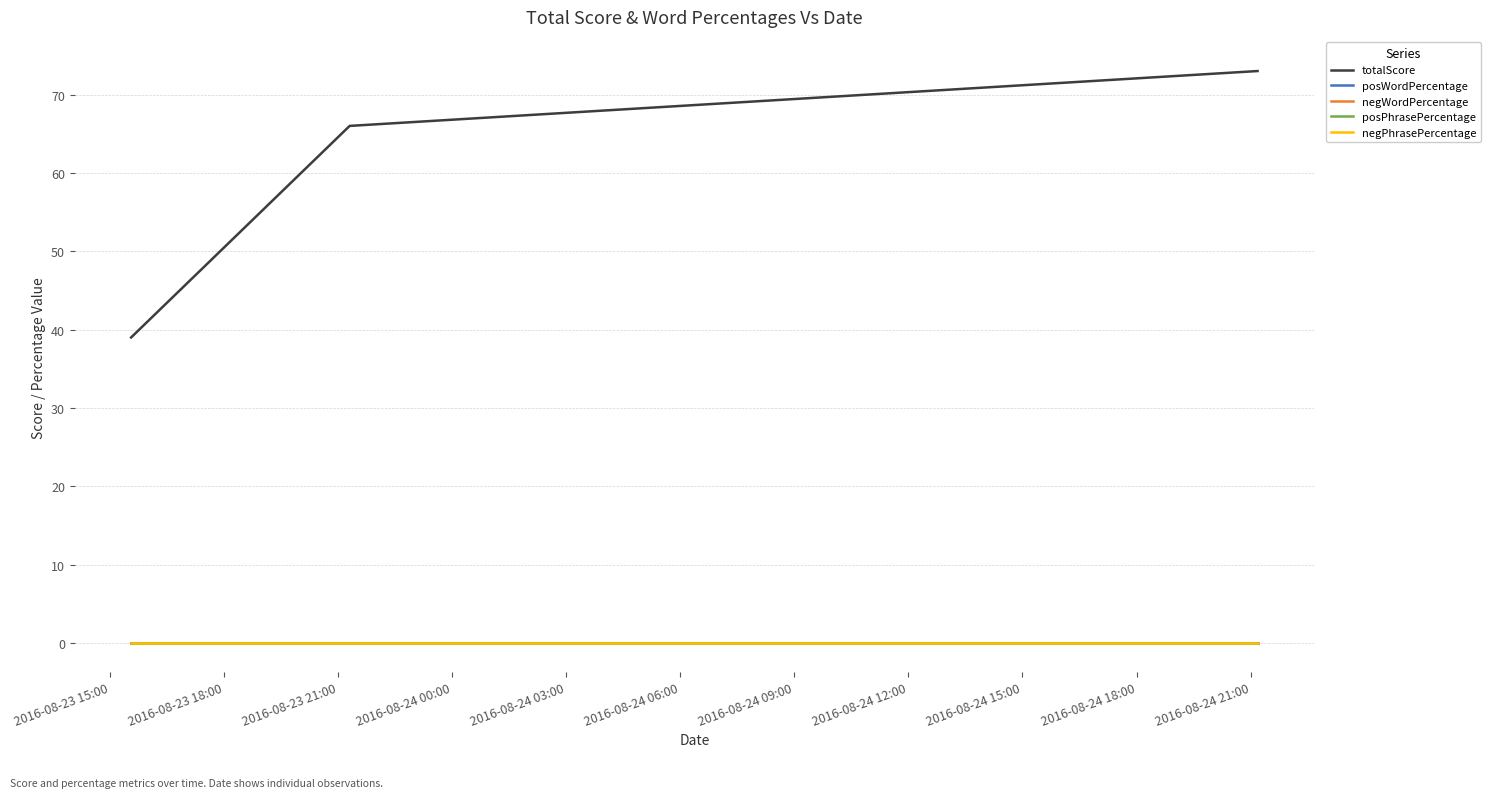

Is this an area chart (filled region under the line)?

No